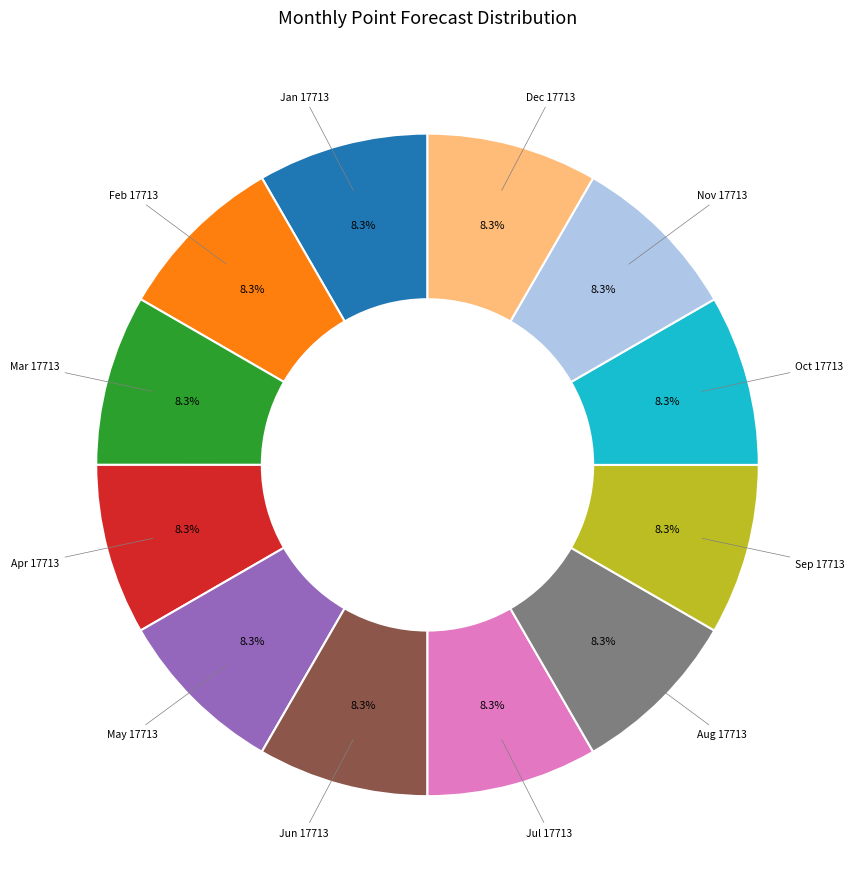

Does any single category account for the majority?

No